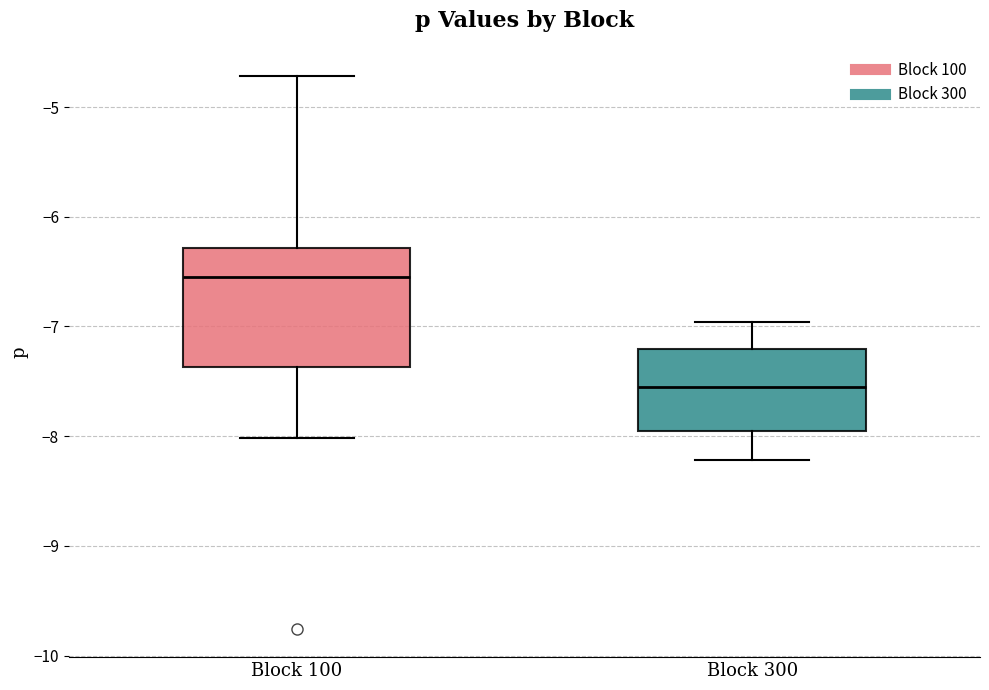

Reading left to right, transcribe this box plot: for each box, give where its median line is, the range the box spans, and where its two whiskers end, as read against the y-axis. The values are not printed on the chart, so give them approximately, as read against the axis.

Block 100: median -6.6, box -7.4 to -6.3, whiskers -8.0 to -4.7
Block 300: median -7.6, box -8.0 to -7.2, whiskers -8.2 to -7.0